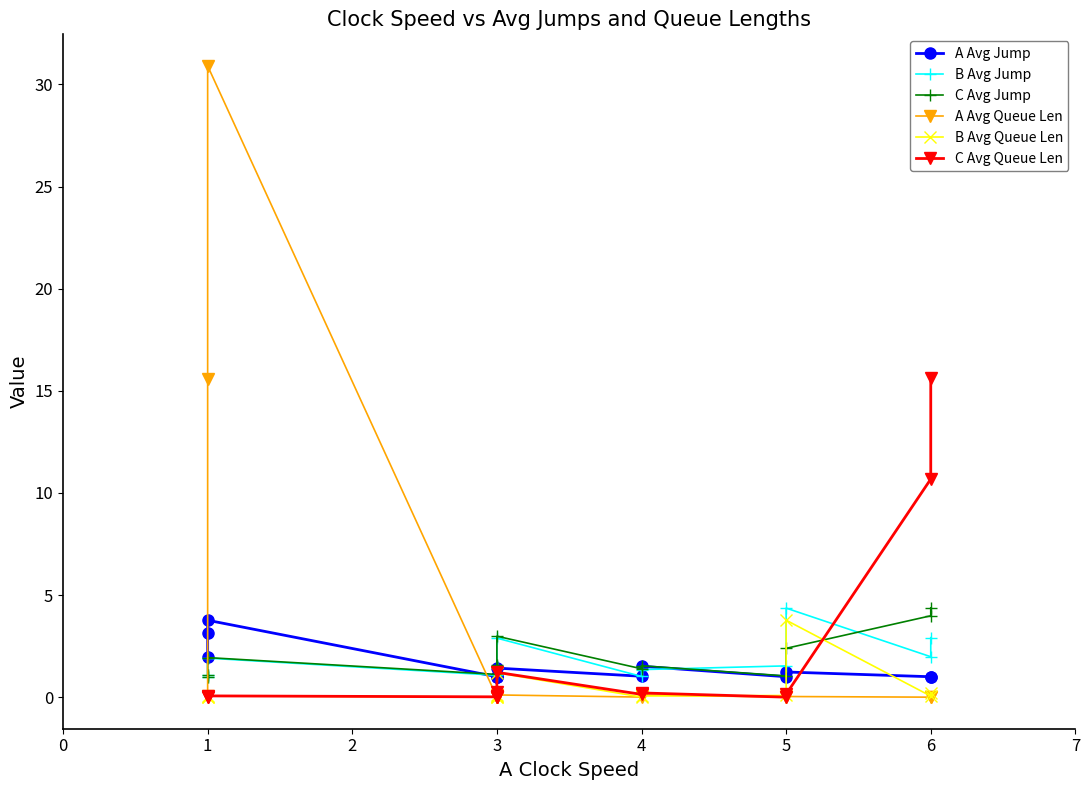

At how many categories does at least one series exceed 19?

1